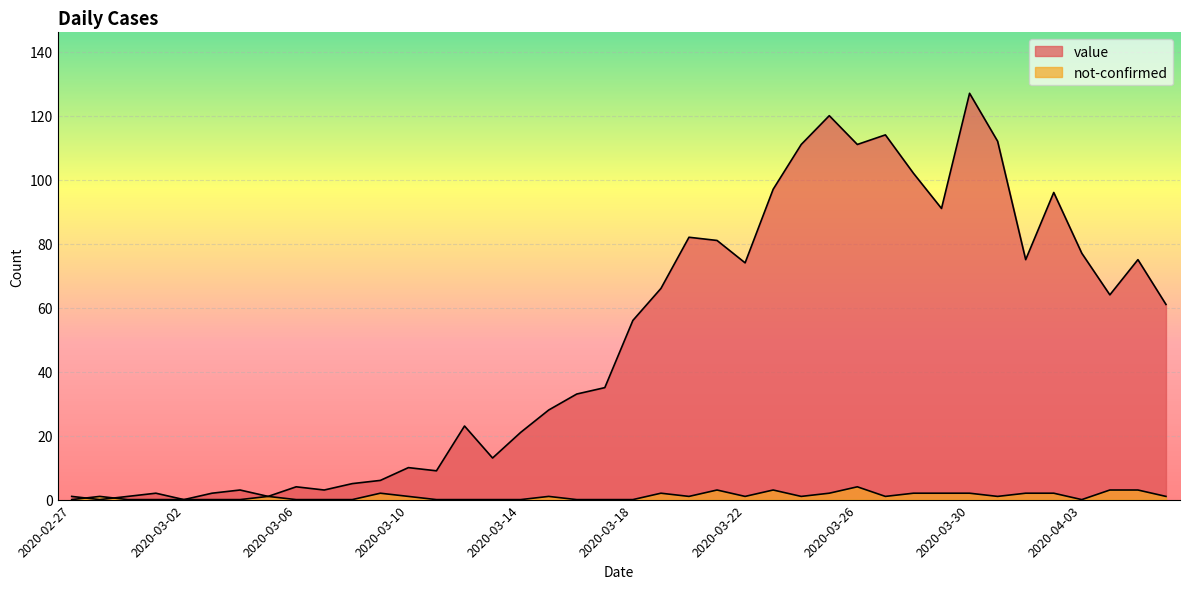

Does the chart display data point markers on the line(s)?

No